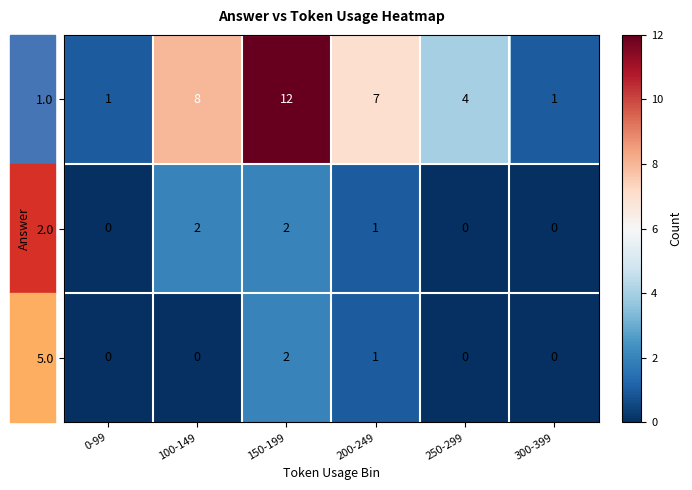

Which series has the largest total across all categories?

1.0